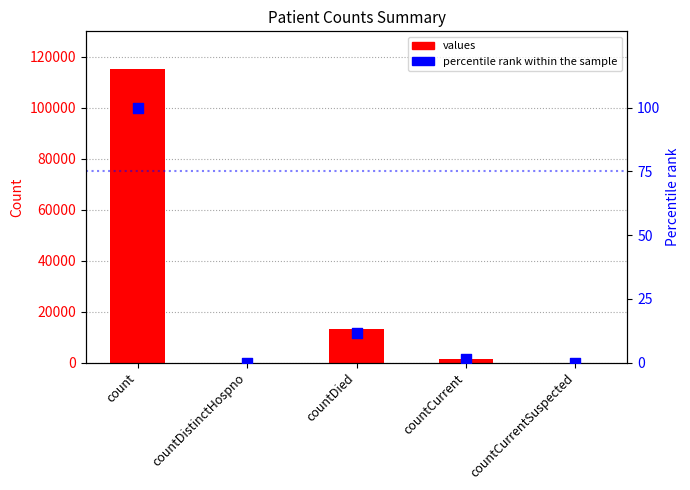

What is the total value across all series at countDied?

13354.6